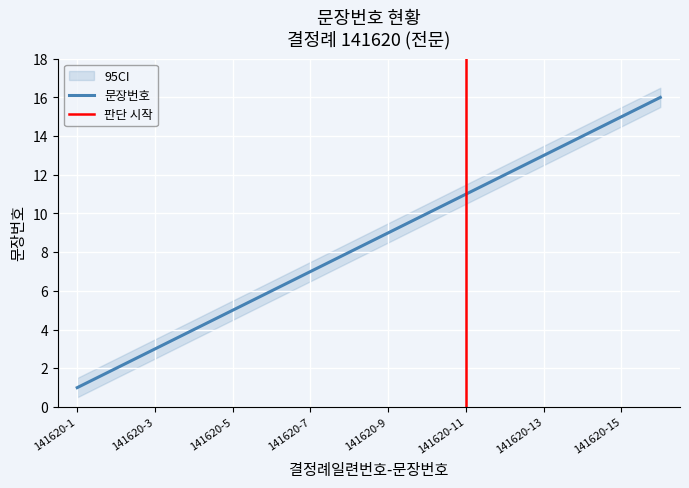

True or false: there are more than 0 points higher than both neighbors.

False